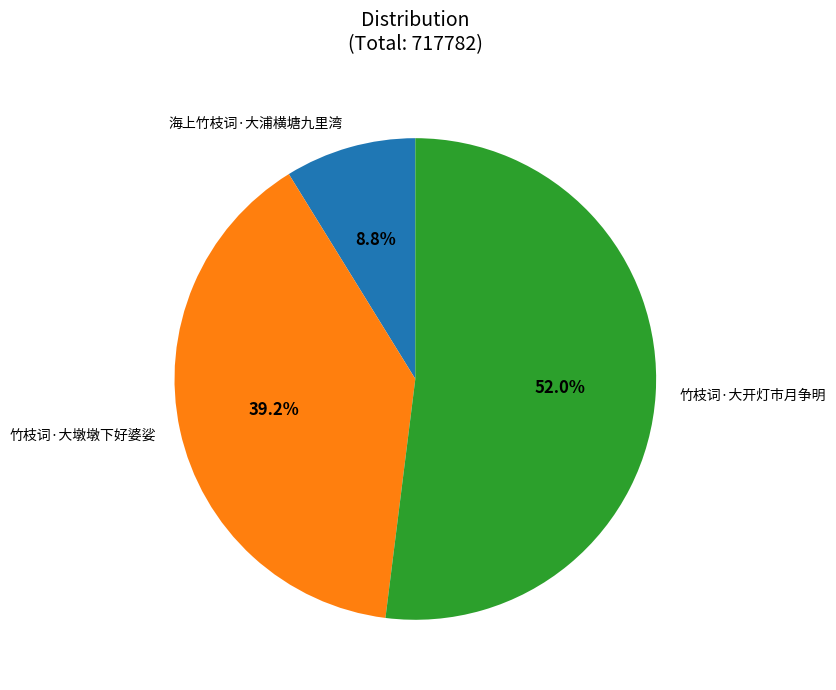

Is it true that 竹枝词·大墩墩下好婆娑 is 33% of the pie?

False